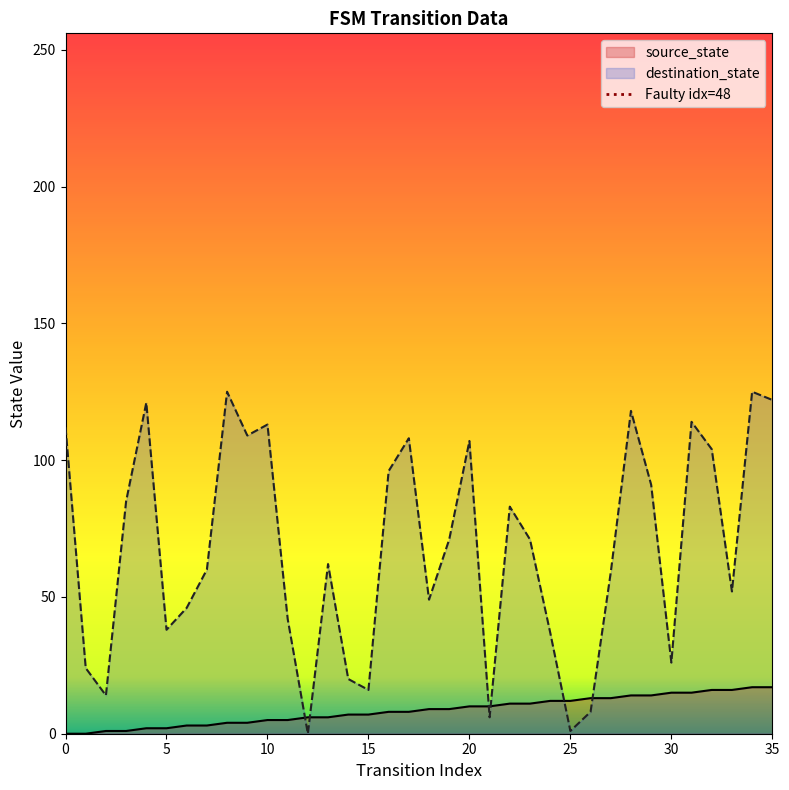

Which series ends up on top after the final intersection of destination_state and source_state?

destination_state